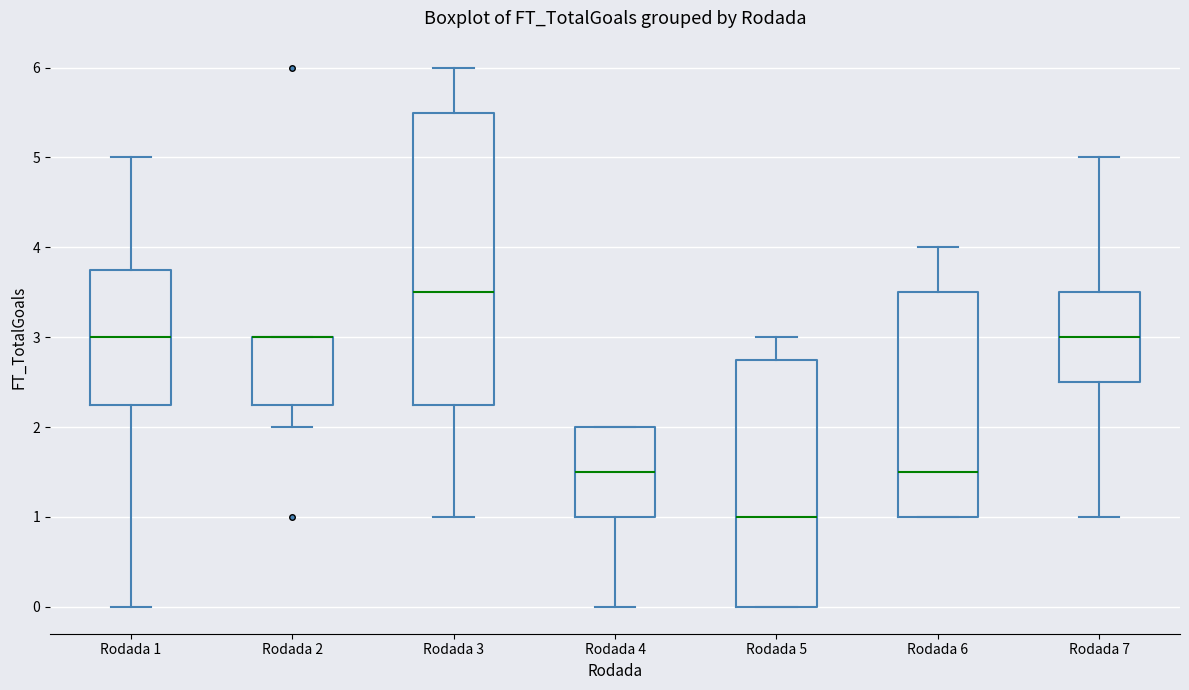

Reading left to right, read every box against the y-axis: the position of its median line, the range the box covers, and the ends of its whiskers. The values are not printed on the chart, so give them approximately, as read against the axis.

Rodada 1: median 3.0, box 2.3 to 3.8, whiskers 0.0 to 5.0
Rodada 2: median 3.0 (drawn on the box's upper edge), box 2.3 to 3.0, whiskers 2.0 to 3.0
Rodada 3: median 3.5, box 2.3 to 5.5, whiskers 1.0 to 6.0
Rodada 4: median 1.5, box 1.0 to 2.0, whiskers 0.0 to 2.0
Rodada 5: median 1.0, box 0.0 to 2.8, whiskers 0.0 to 3.0
Rodada 6: median 1.5, box 1.0 to 3.5, whiskers 1.0 to 4.0
Rodada 7: median 3.0, box 2.5 to 3.5, whiskers 1.0 to 5.0